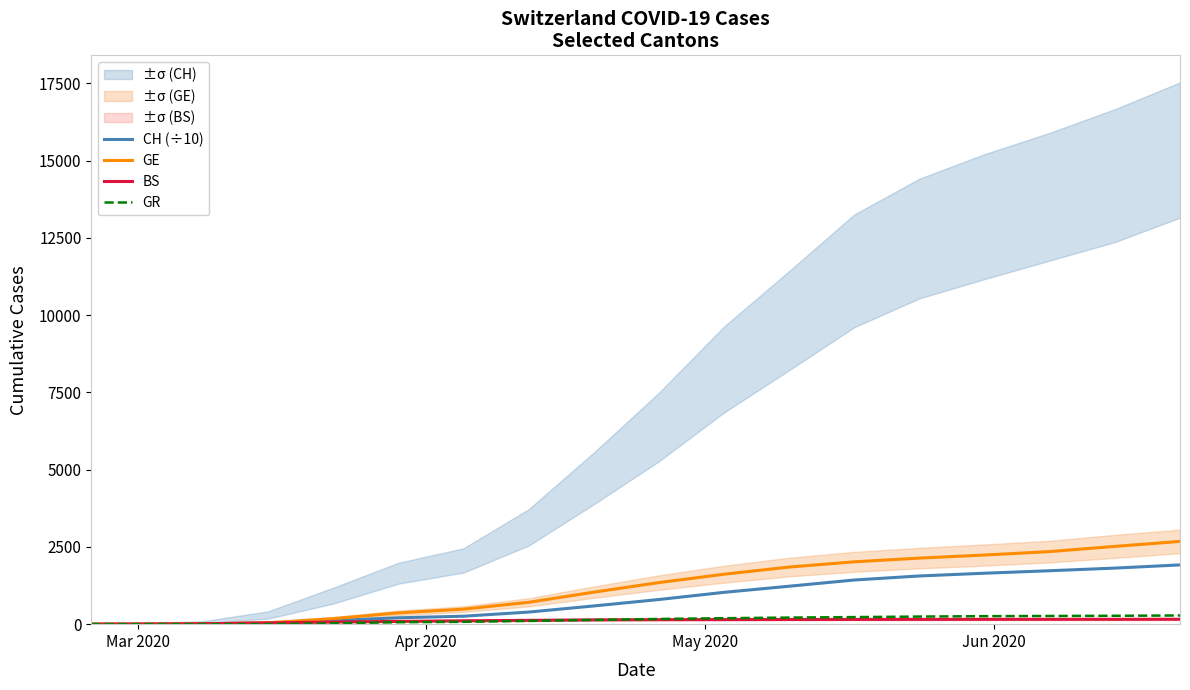

The value of CH (÷10) at 13 is 406.0. True or false?

False